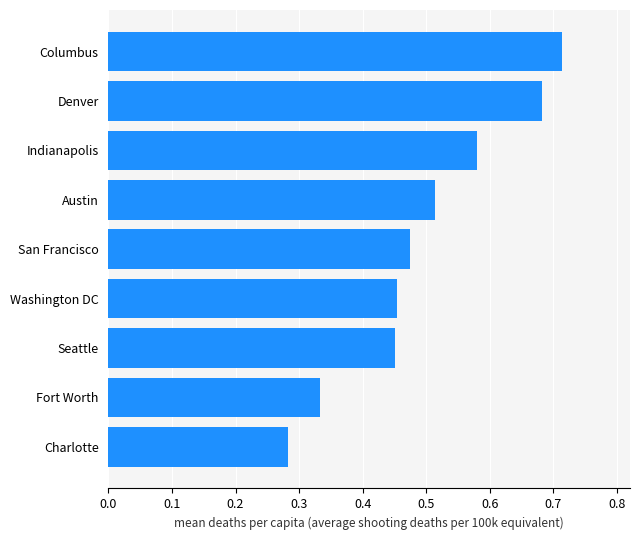

How many series are shown in this chart?

1